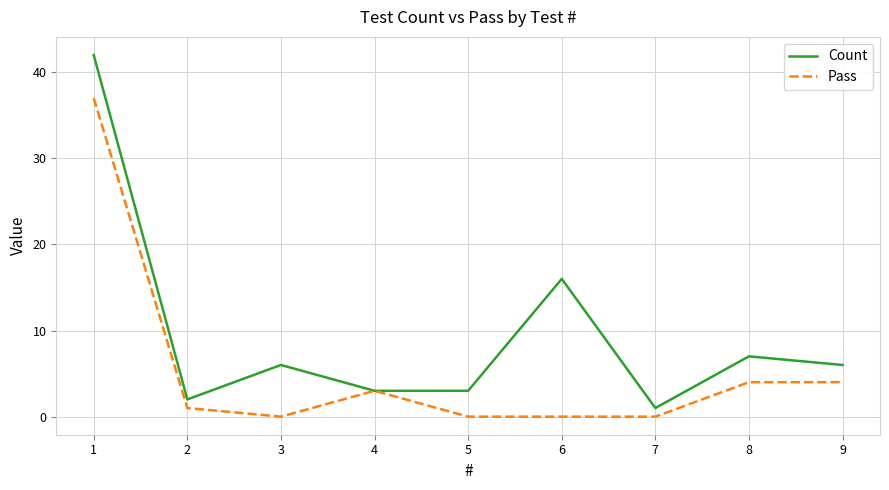

At which category does Pass reach its first local valley?

3